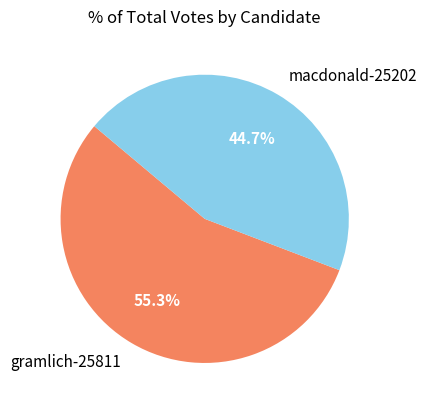

Count the number of slices in the pie.

2